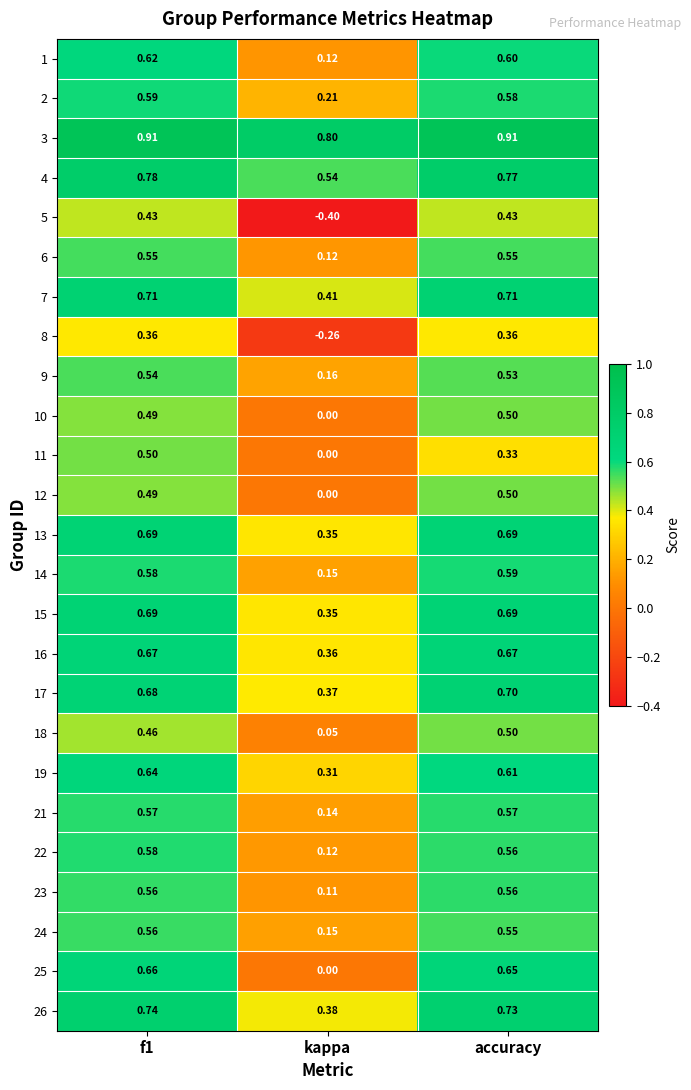

At which label does 15 reach its minimum?

kappa